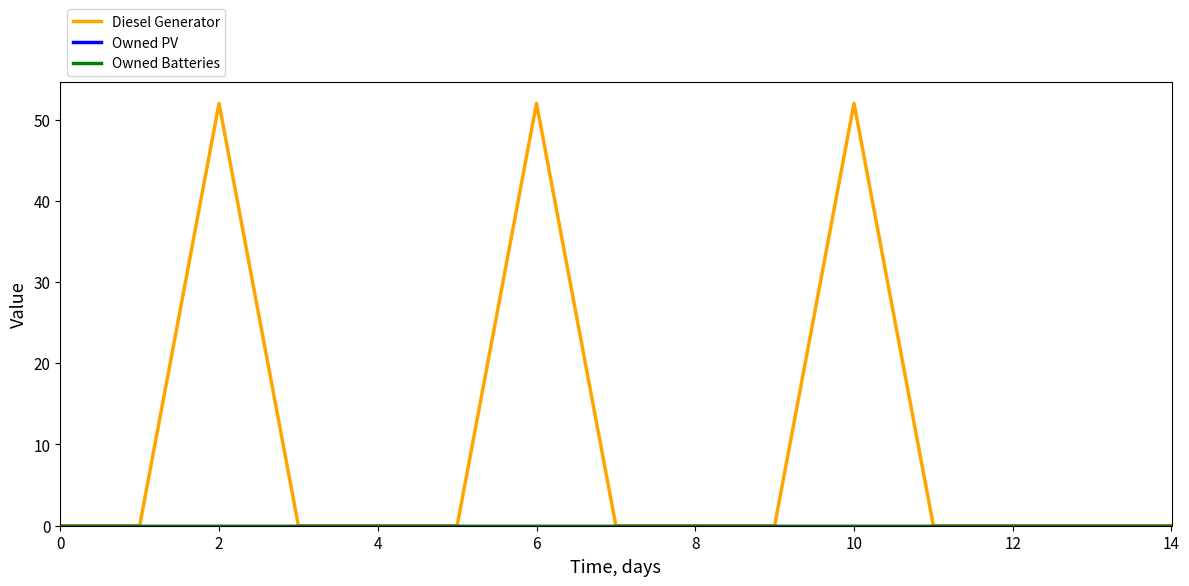

True or false: Owned Batteries and Owned PV intersect in this chart.

False